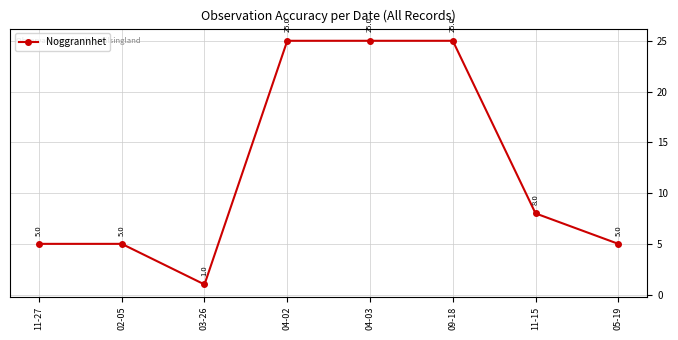

What is the sum of the values at 11-15 and 04-02?

33